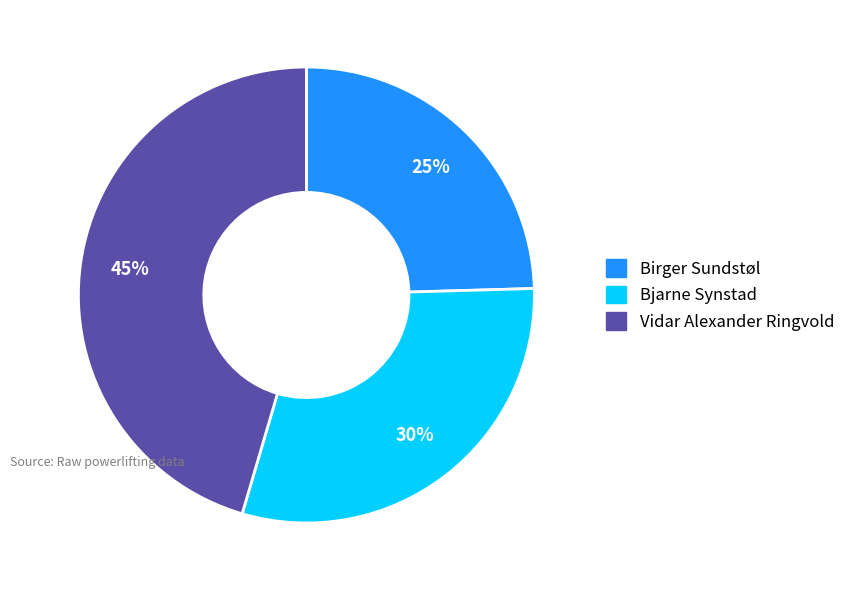

What percentage is the Birger Sundstøl slice, to the nearest percent?

25%